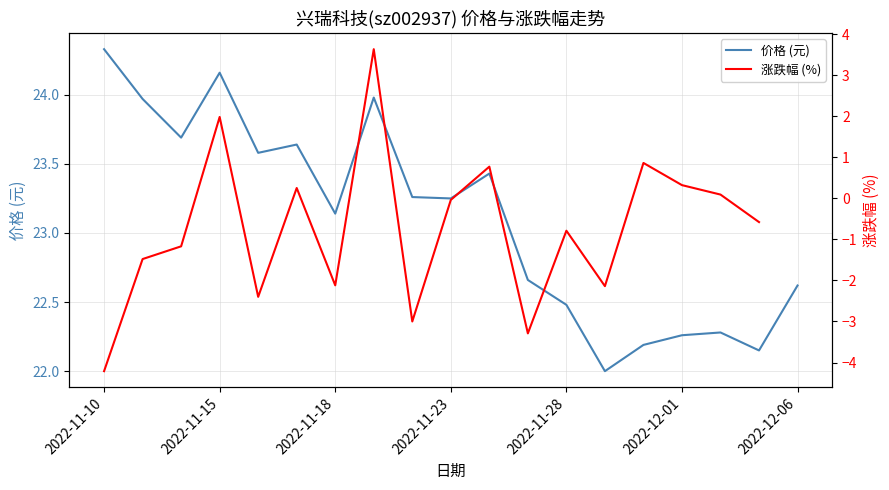

At which category does the chart reach its peak across all series?

2022-11-10